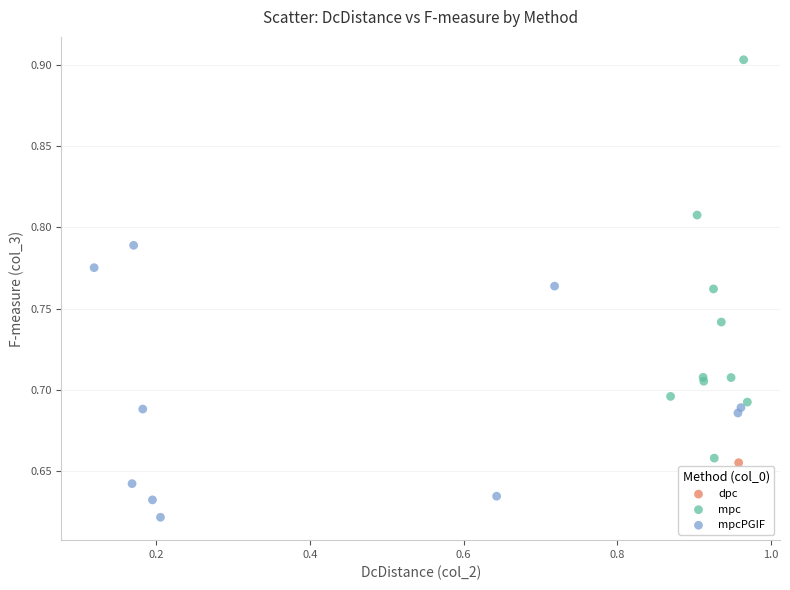

What are all the series names shown in the legend?

dpc, mpc, mpcPGIF